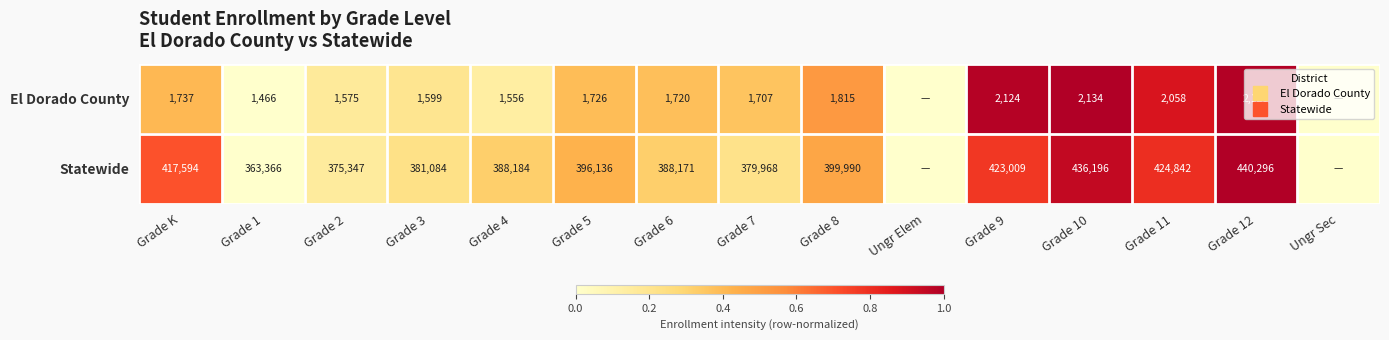

How many values in the El Dorado County series are below 0?

2